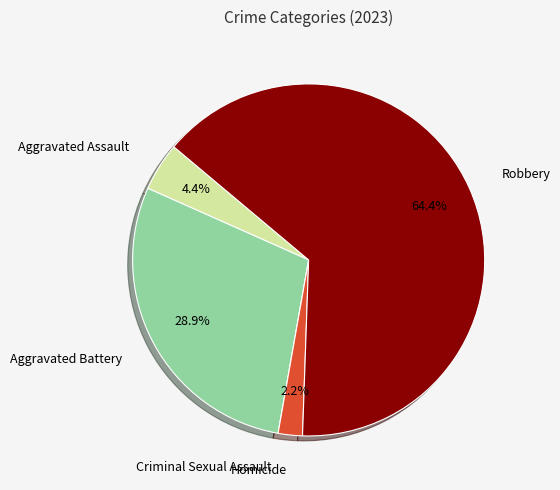

Which category accounts for the majority?

Robbery